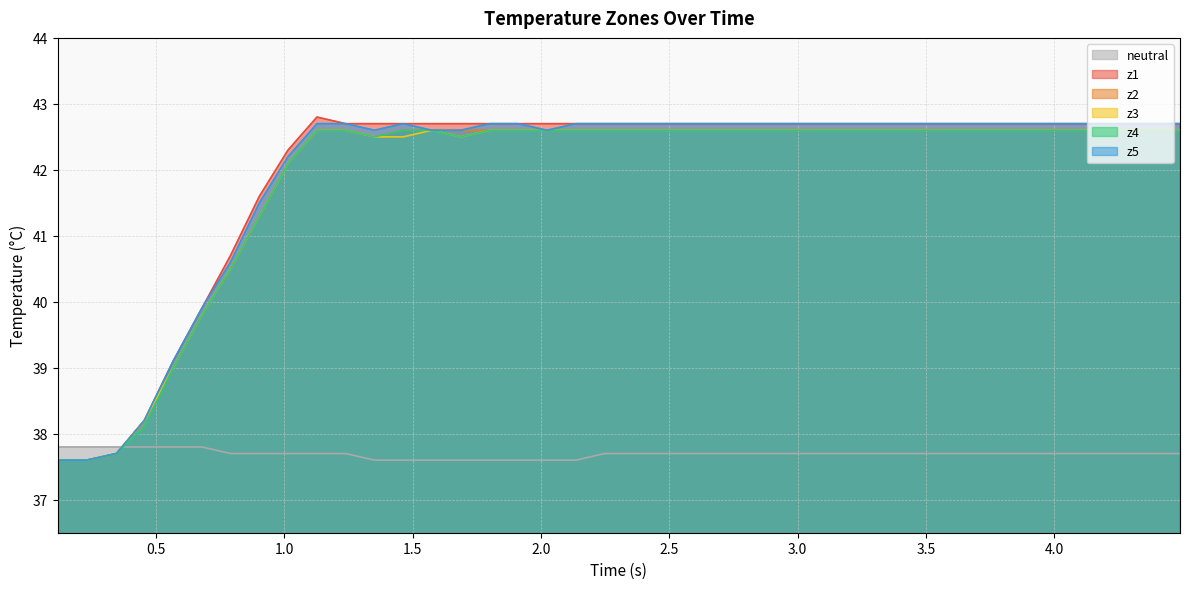

After their last crossing, which series has the higher values: z1 or neutral?

z1